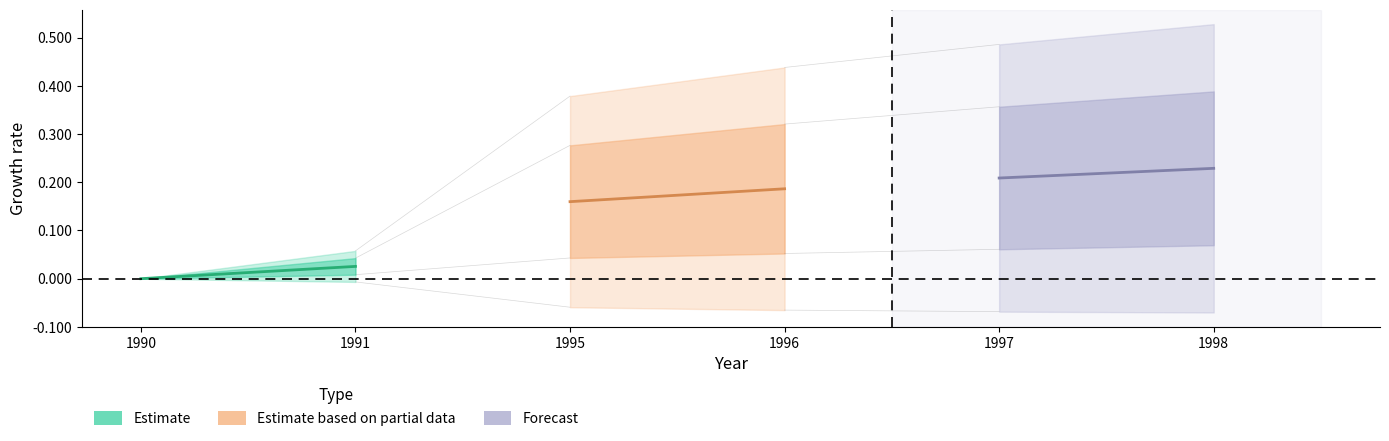

Count the Estimate values in the range 0 to 1.

2